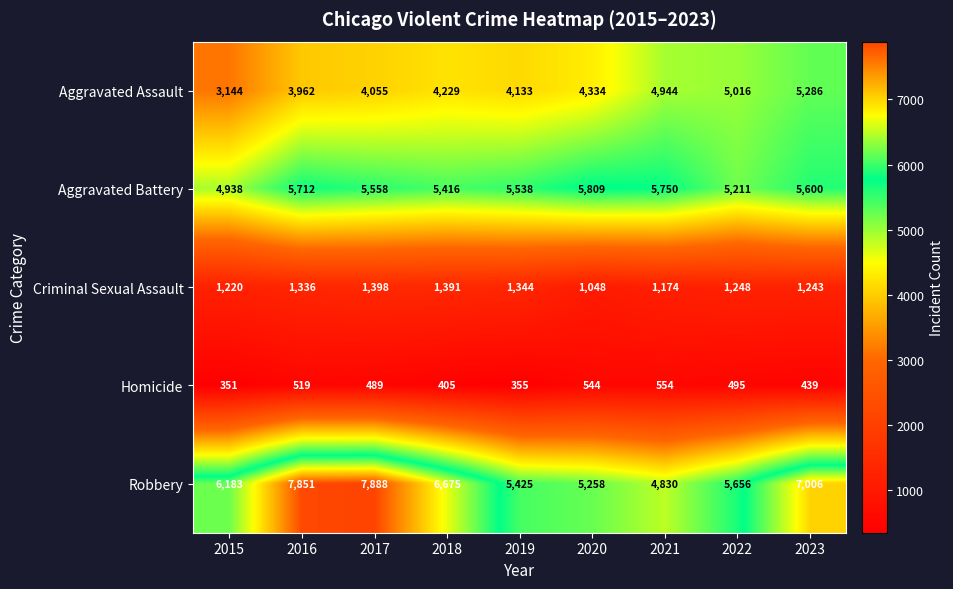

Rank the series at 2019 from lowest to highest value.

Homicide, Criminal Sexual Assault, Aggravated Assault, Robbery, Aggravated Battery